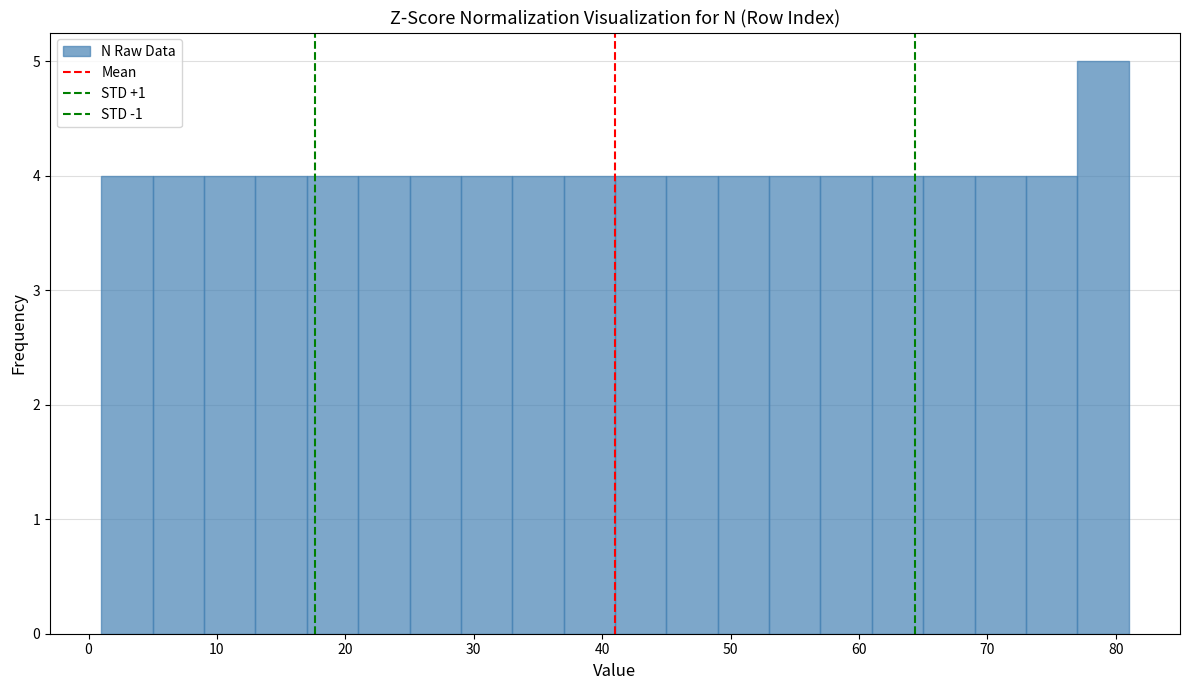

Which range on the x-axis has the tallest bar?

77 to 81